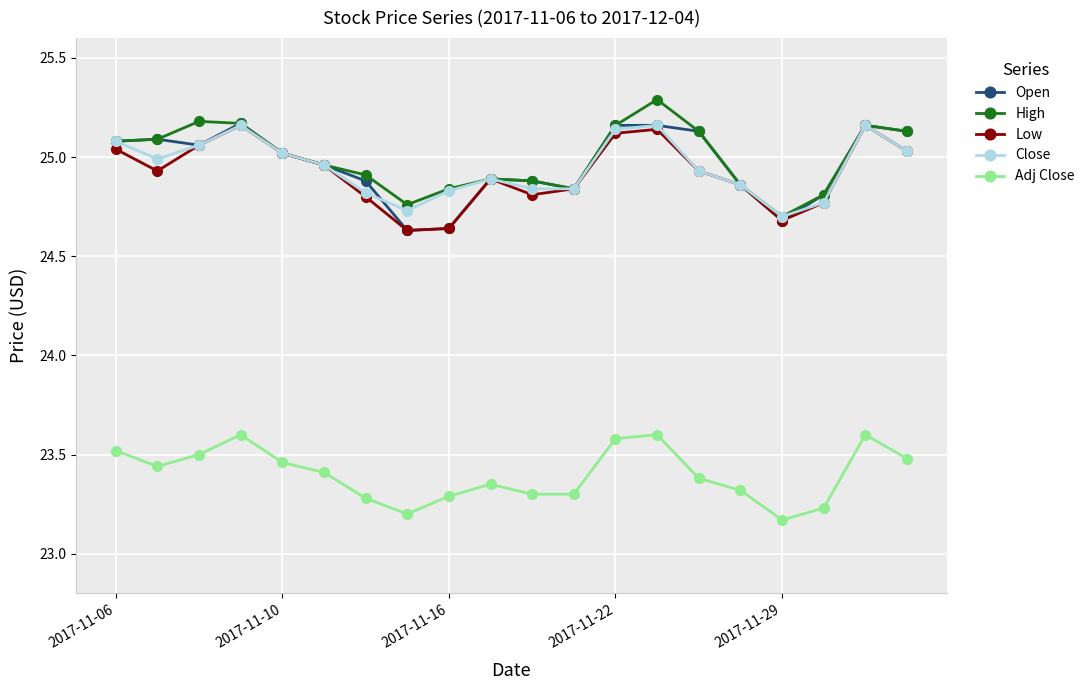

True or false: Open has more than 0 interior local peaks.

True